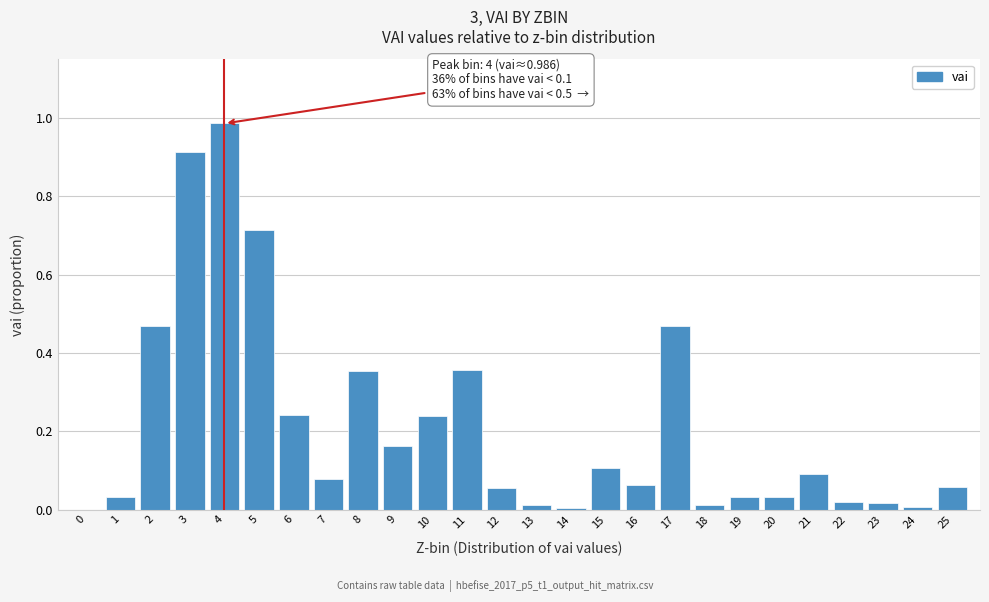

The chart shows a value of 0.1 at 9. True or false?

False